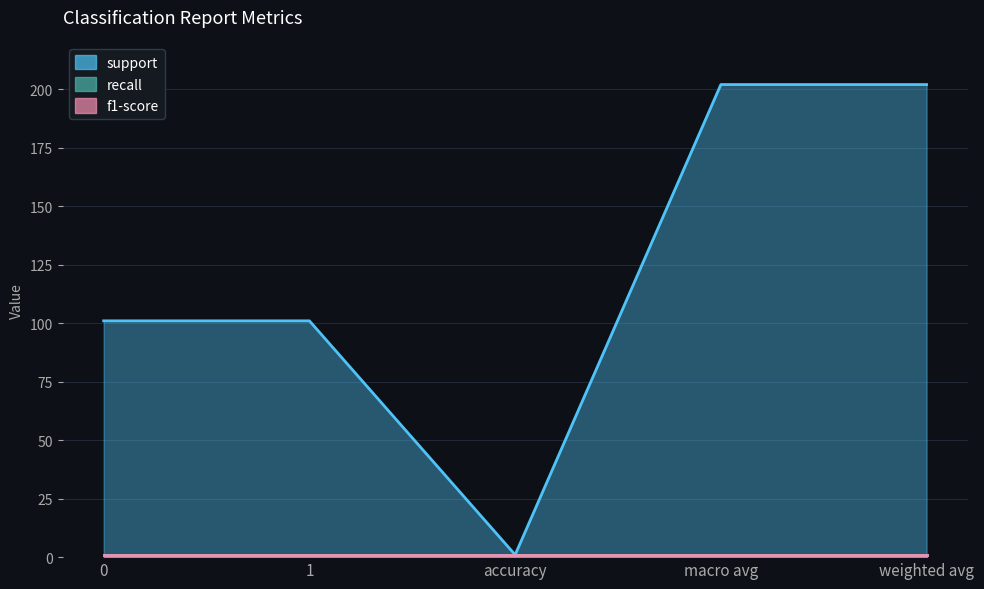

What is the sum of all f1-score values?

5